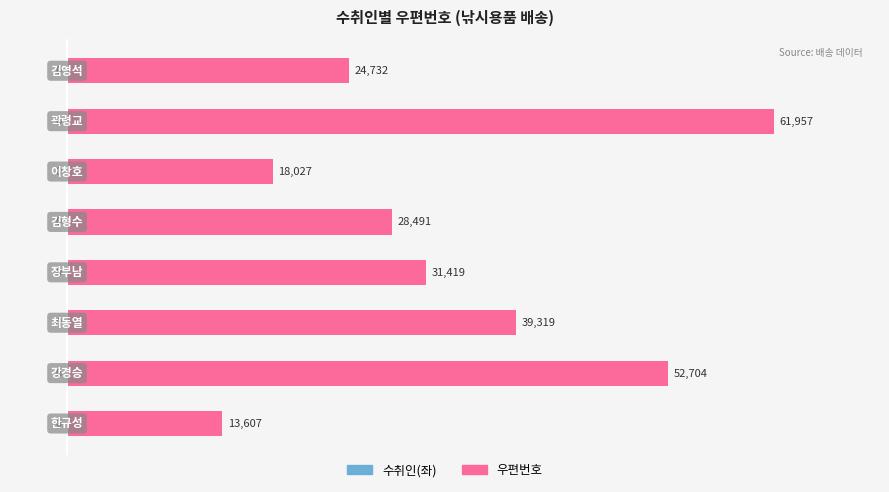

How many values are below 31419?

4